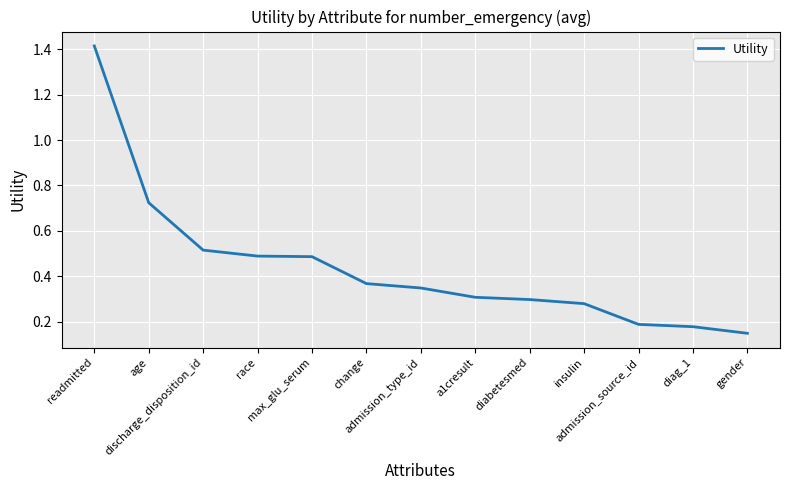

True or false: there are more than 2 points higher than both neighbors.

False